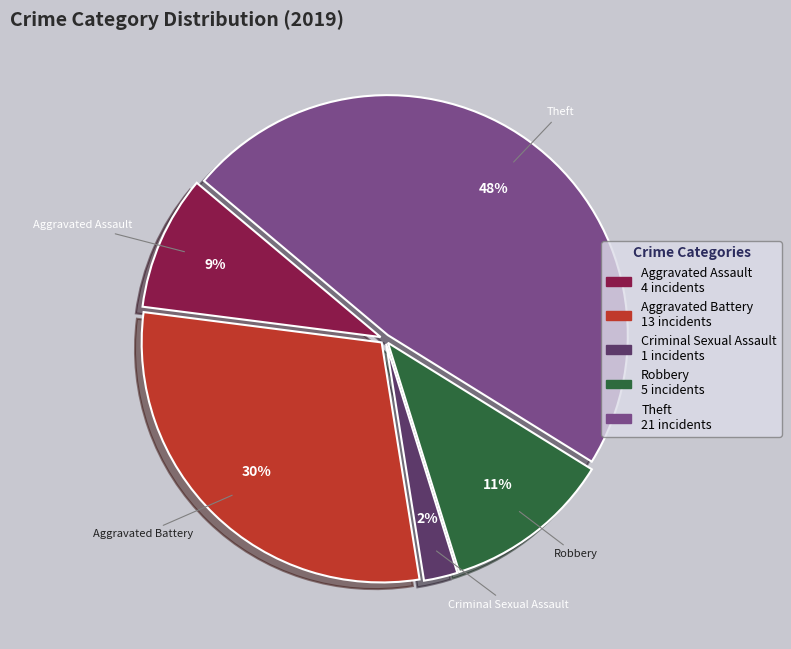

How many segments does this pie chart have?

5